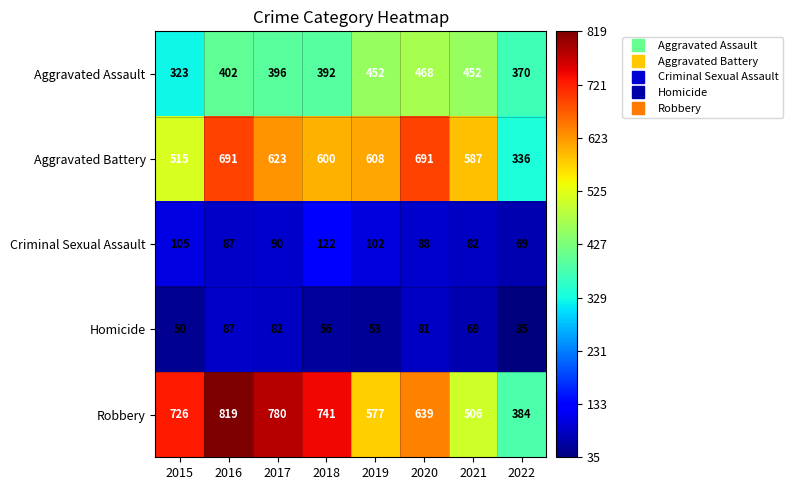

Which series has the largest total across all categories?

Robbery